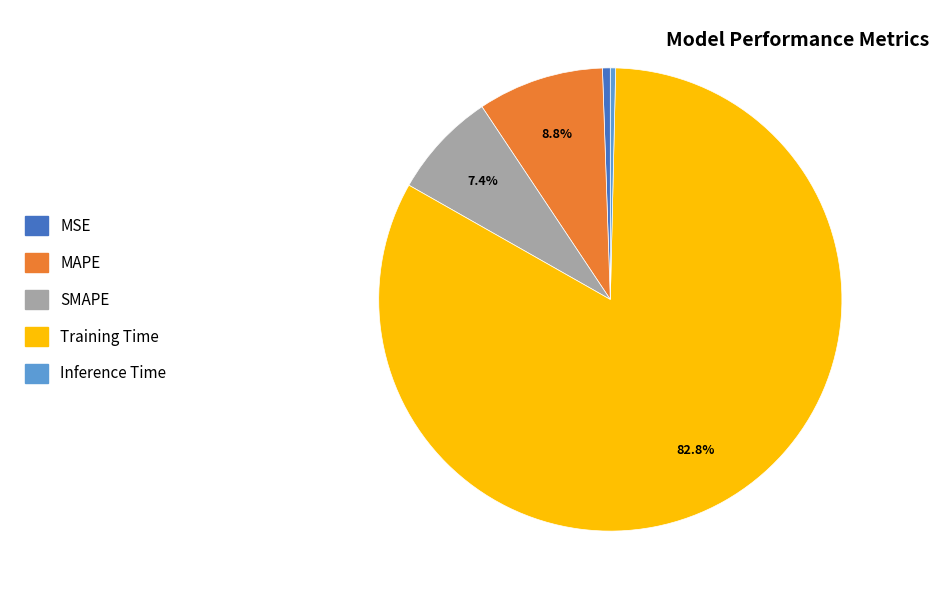

To the nearest percent, what percentage of the pie is Training Time?

83%